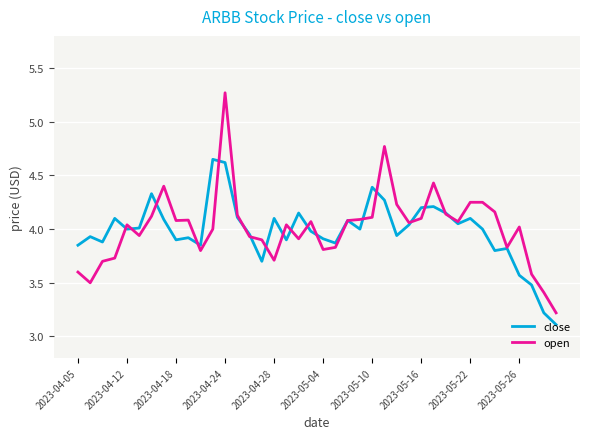

Which series has the largest total across all categories?

open